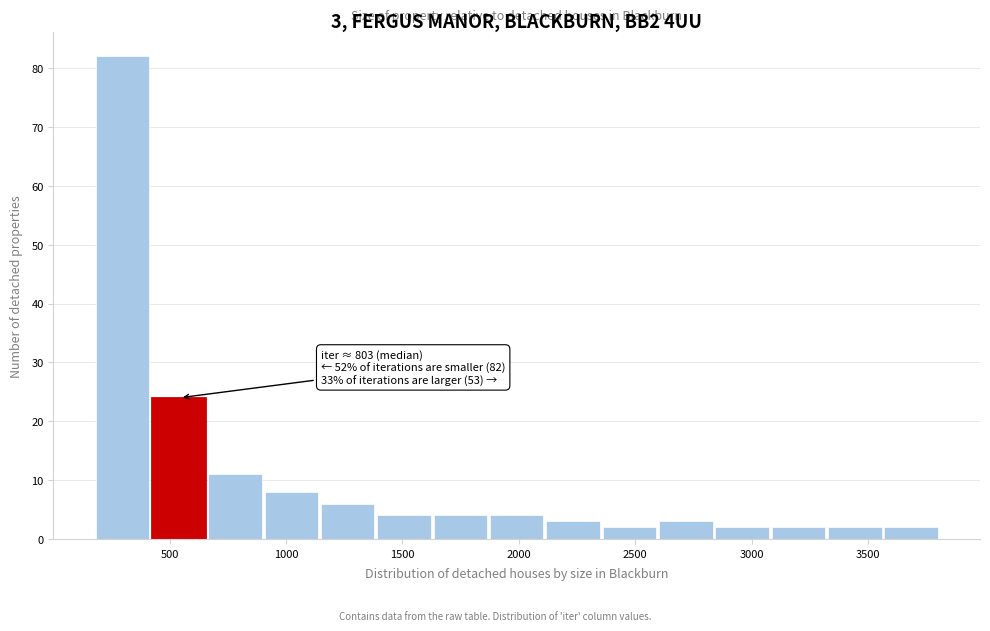

Over which range of the x-axis is the bar tallest?

200 to 400